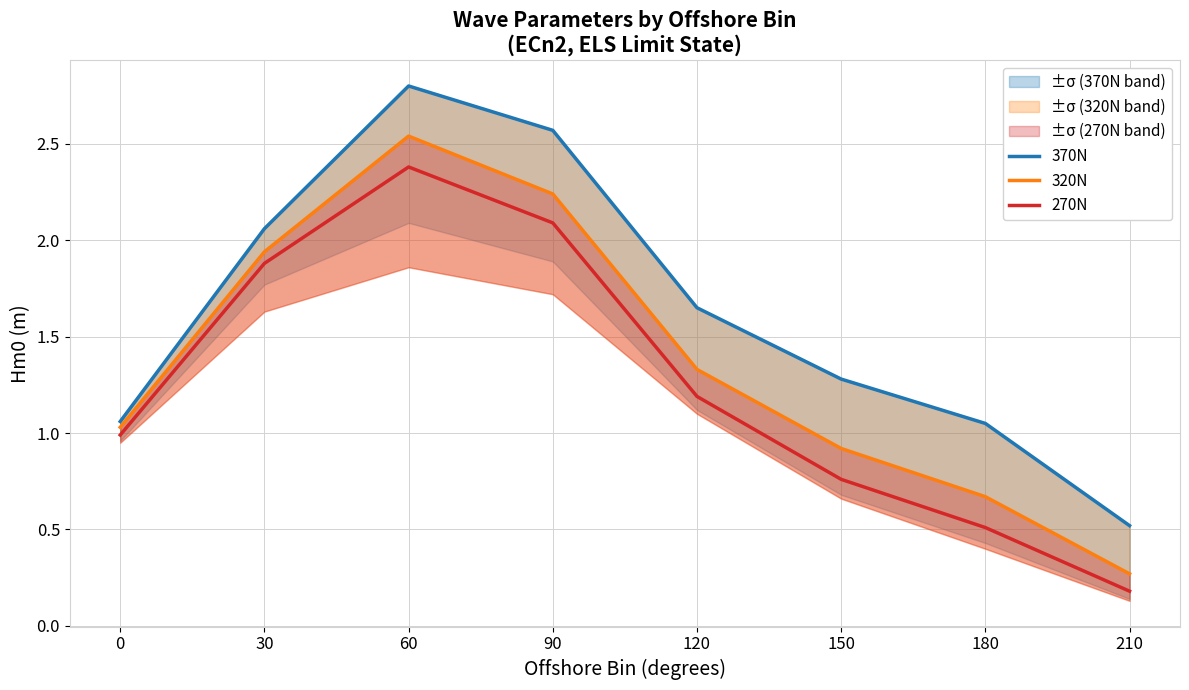

What is the total value across all series at 150?

3.0